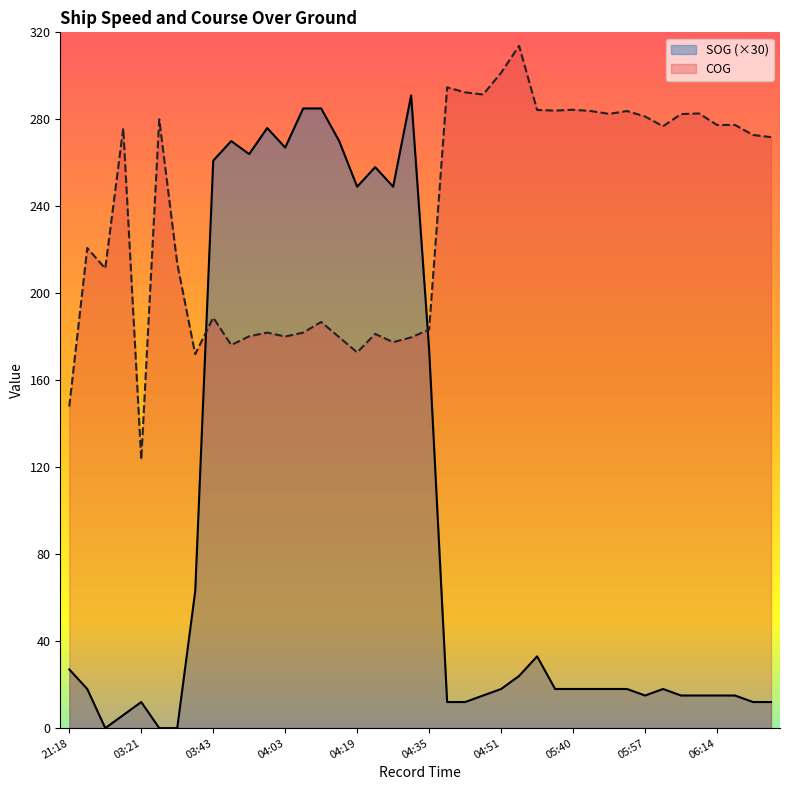

What is the difference between the COG values at 04:47 and 04:43?

1.0